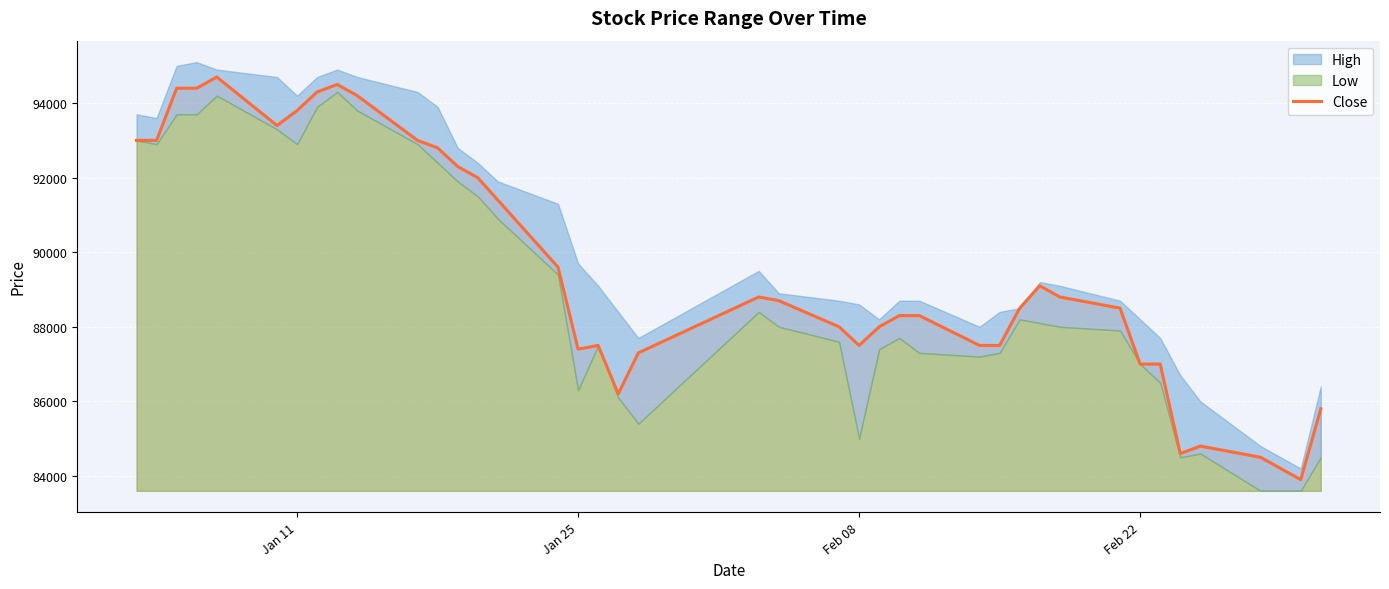

Reading left to right, transcribe all the data shown in this chart.

93000	93000	94400	94400	94700	93400	93800	94300	94500	94200	93000	92800	92300	92000	91400	89600	87400	87500	86200	87300	88800	88700	88000	87500	88000	88300	88300	87500	87500	88500	89100	88800	88500	87000	87000	84600	84800	84500	83900	85800